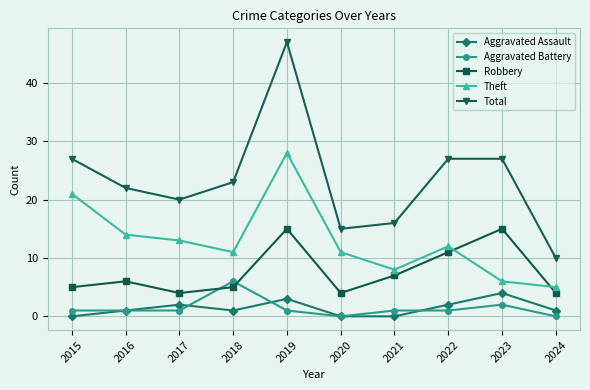

The value of Robbery at 2024 is 4. True or false?

True